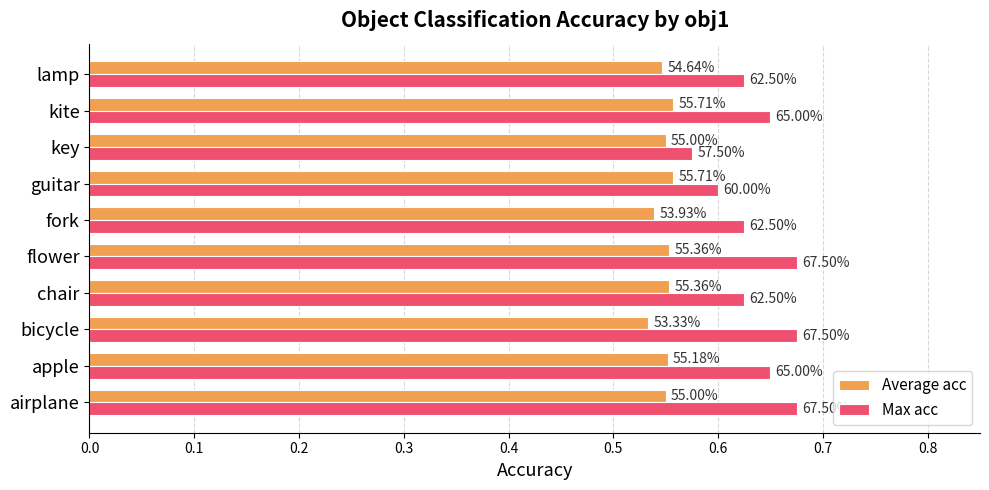

What are all the series names shown in the legend?

Average acc, Max acc